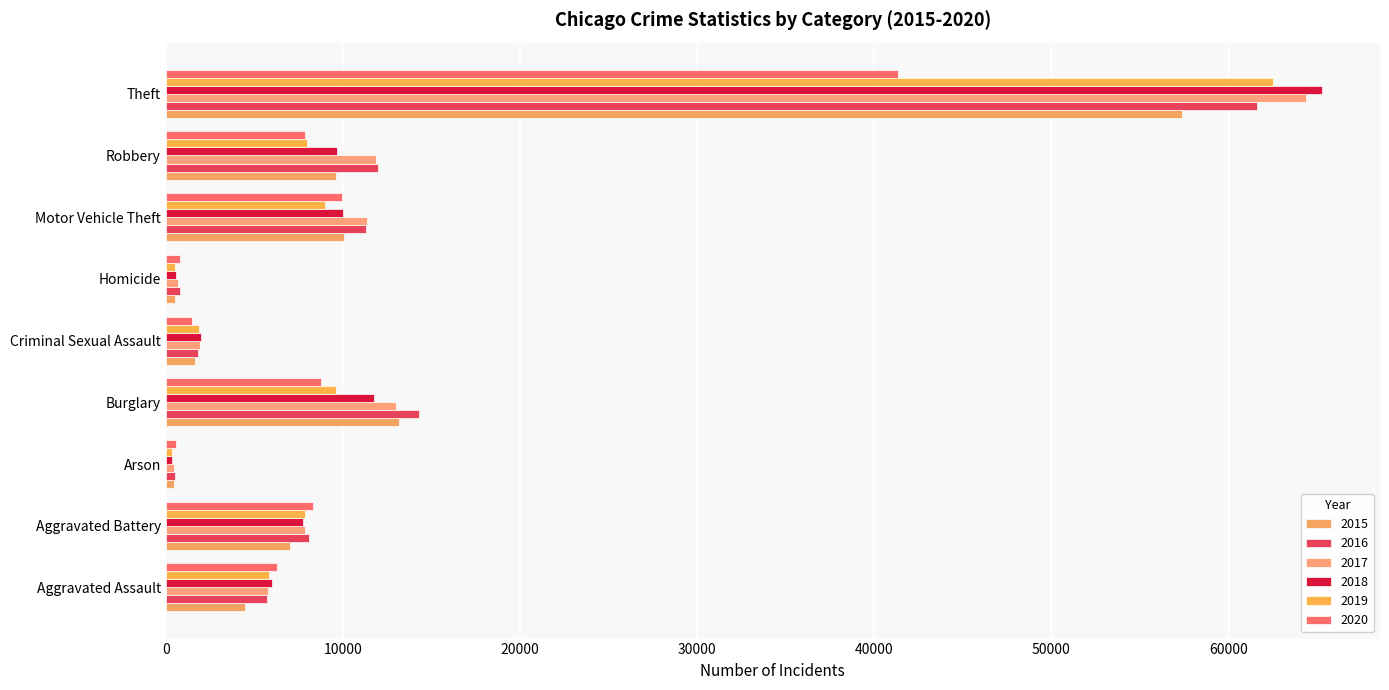

Reading left to right, what are all the values shown in this chart?

2015: 4480	7018	448	13184	1676	496	10068	9638	57350
2016: 5712	8085	515	14289	1824	786	11286	11960	61620
2017: 5793	7845	444	13001	1951	672	11380	11880	64382
2018: 6001	7734	373	11746	1990	589	9985	9680	65286
2019: 5841	7857	376	9639	1886	498	8977	7994	62491
2020: 6263	8319	588	8757	1461	787	9958	7855	41319